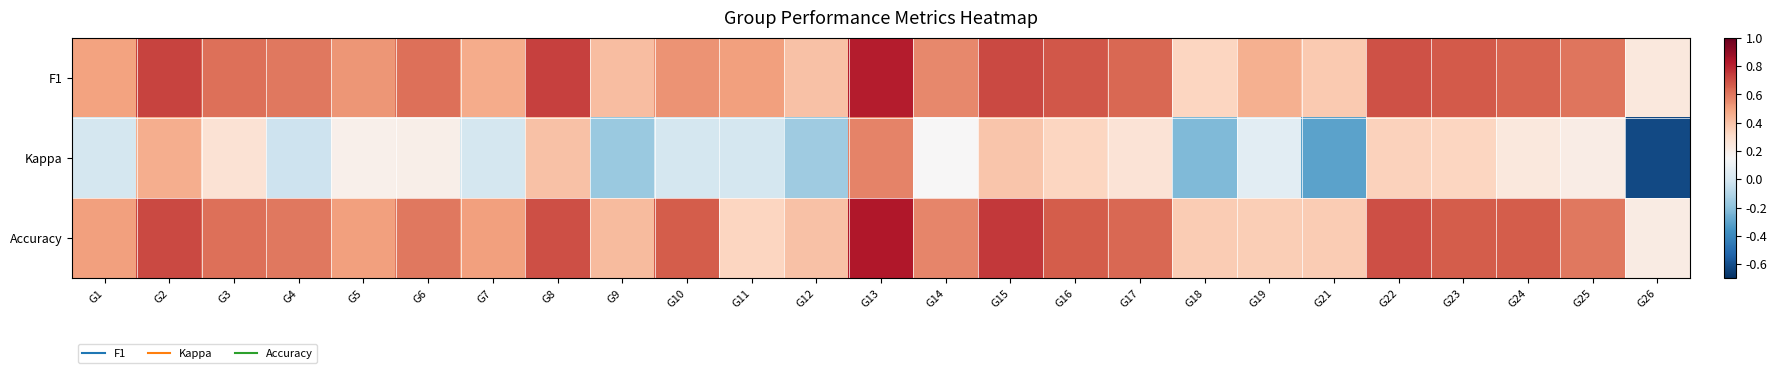

Which category has the highest value across all series?

G13